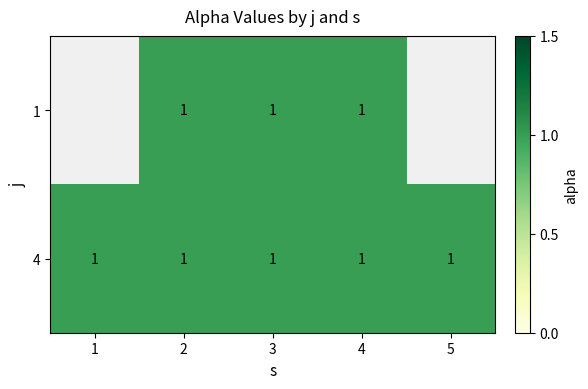

What value does the 4 series have at 1?

1.0